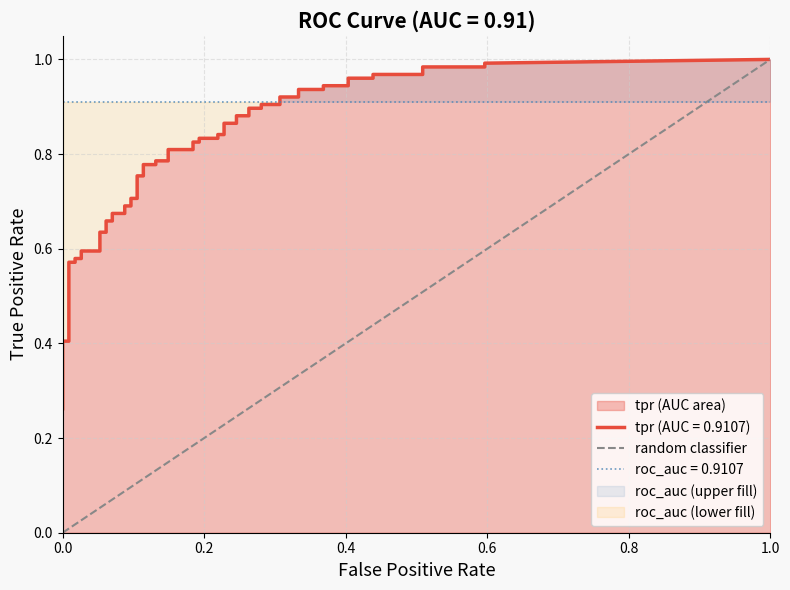

Is it true that the value at 0.0 is 0?

True